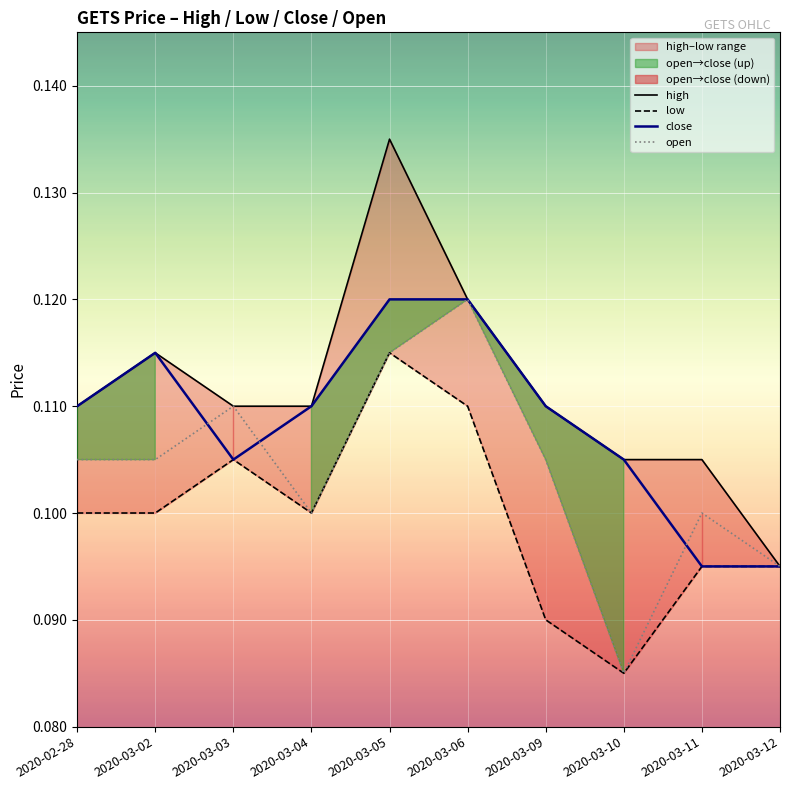

True or false: open has a value of 0.1 at 2020-03-11.

True